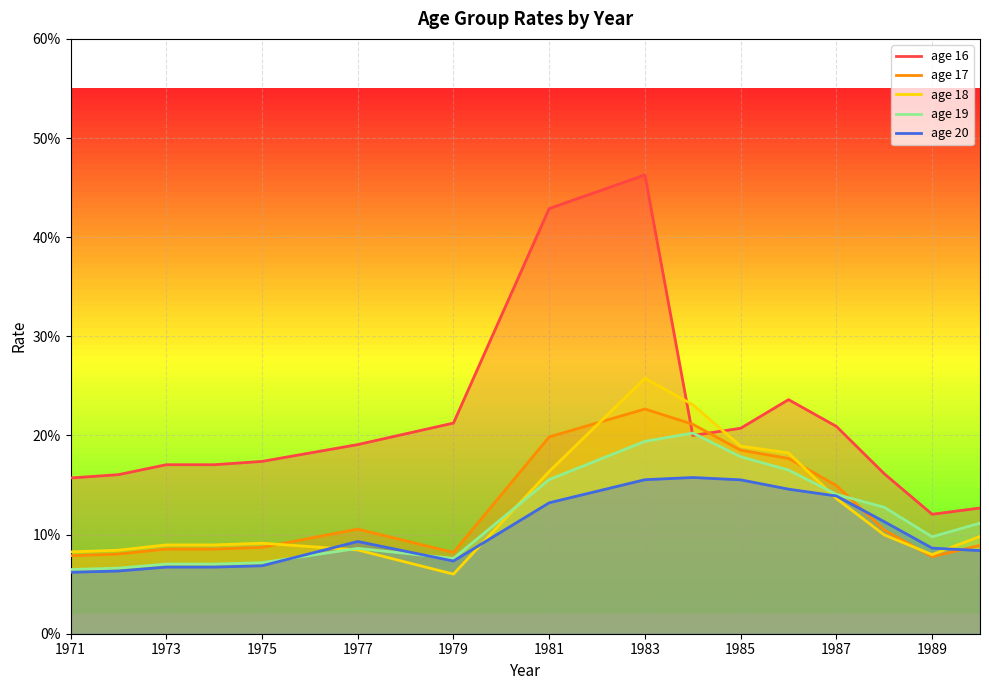

True or false: age 16 has a value of 0.4 at 1981.

True